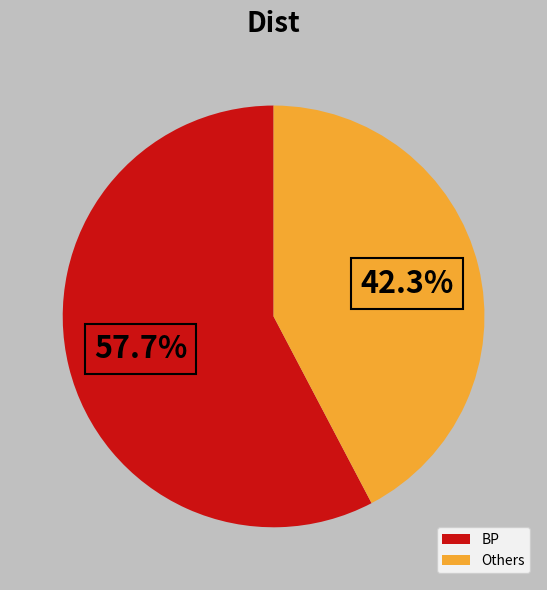

Does BP account for over 50% of the chart?

Yes